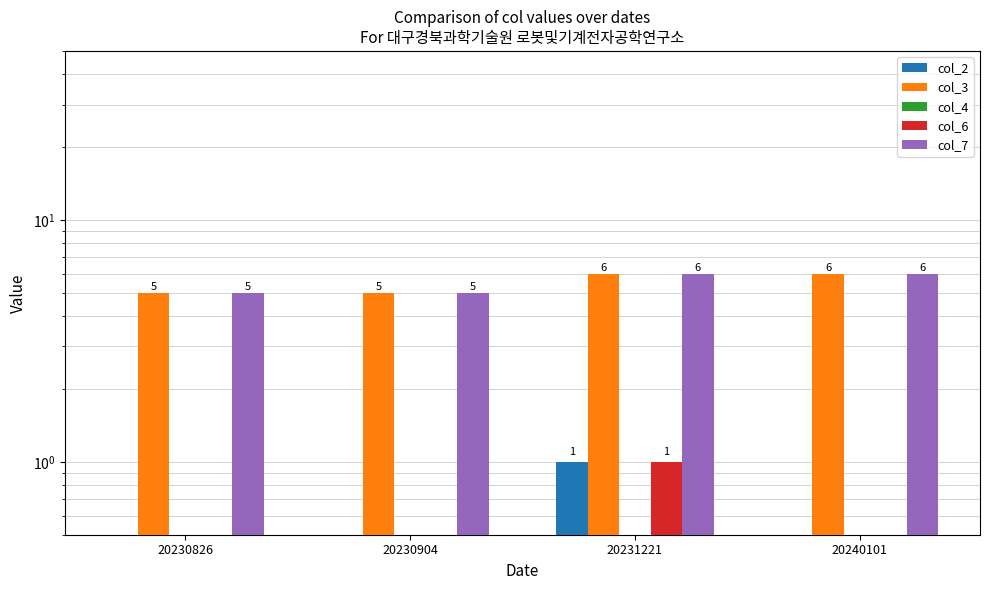

What is the minimum value for col_3?

5